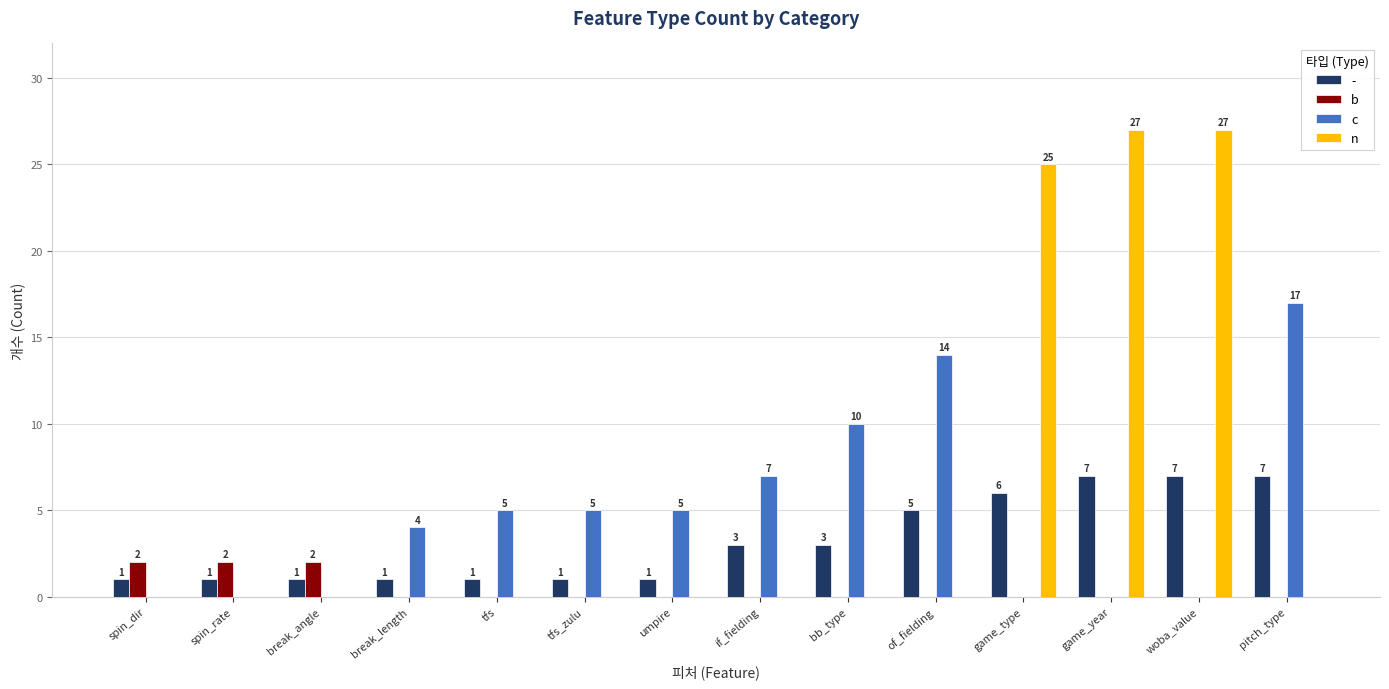

Reading left to right, list all the values displayed in this chart.

-: spin_dir=1	spin_rate=1	break_angle=1	break_length=1	tfs=1	tfs_zulu=1	umpire=1	if_fielding=3	bb_type=3	of_fielding=5	game_type=6	game_year=7	woba_value=7	pitch_type=7
b: spin_dir=2	spin_rate=2	break_angle=2	break_length=0	tfs=0	tfs_zulu=0	umpire=0	if_fielding=0	bb_type=0	of_fielding=0	game_type=0	game_year=0	woba_value=0	pitch_type=0
c: spin_dir=0	spin_rate=0	break_angle=0	break_length=4	tfs=5	tfs_zulu=5	umpire=5	if_fielding=7	bb_type=10	of_fielding=14	game_type=0	game_year=0	woba_value=0	pitch_type=17
n: spin_dir=0	spin_rate=0	break_angle=0	break_length=0	tfs=0	tfs_zulu=0	umpire=0	if_fielding=0	bb_type=0	of_fielding=0	game_type=25	game_year=27	woba_value=27	pitch_type=0